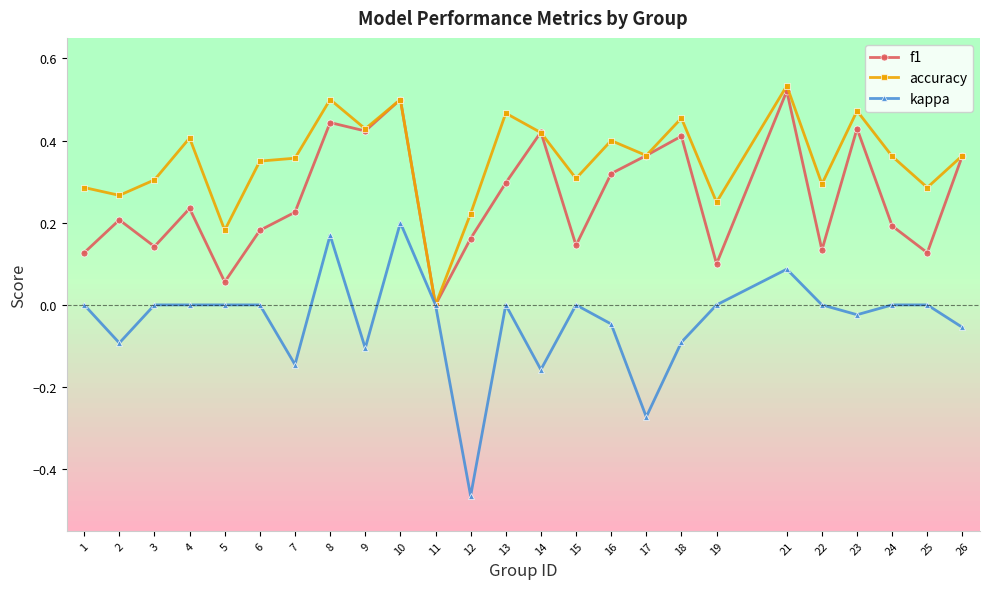

Which label corresponds to the smallest value in the chart?

12